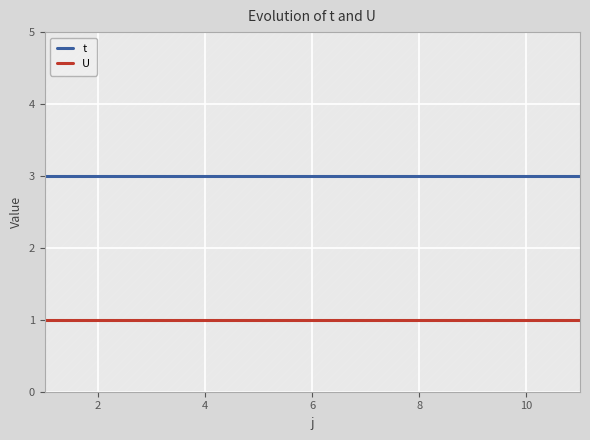

What is the highest value of the t series?

3